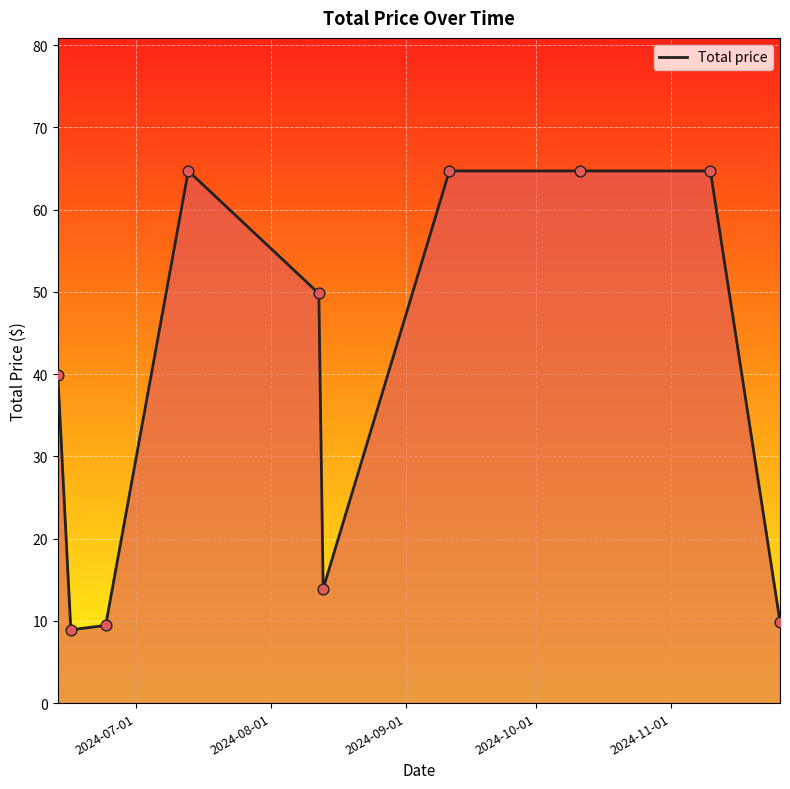

What is the maximum value shown in the chart?

64.7